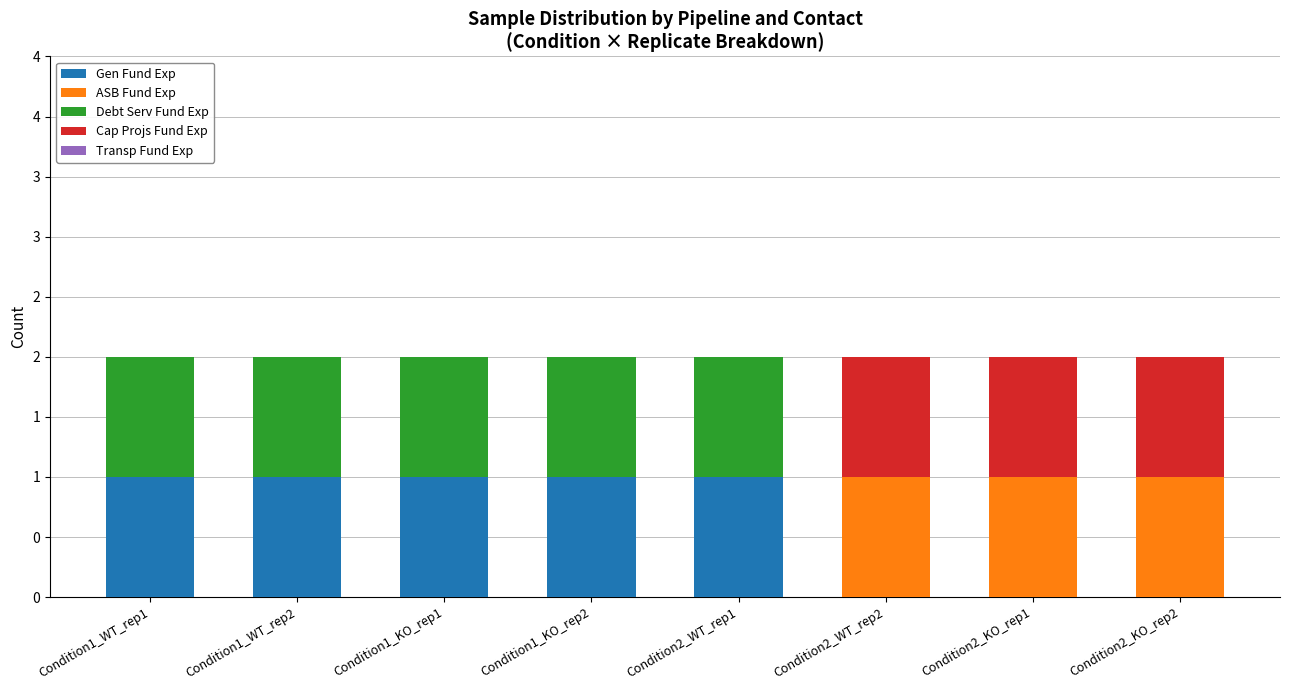

Are the bars horizontal?

No